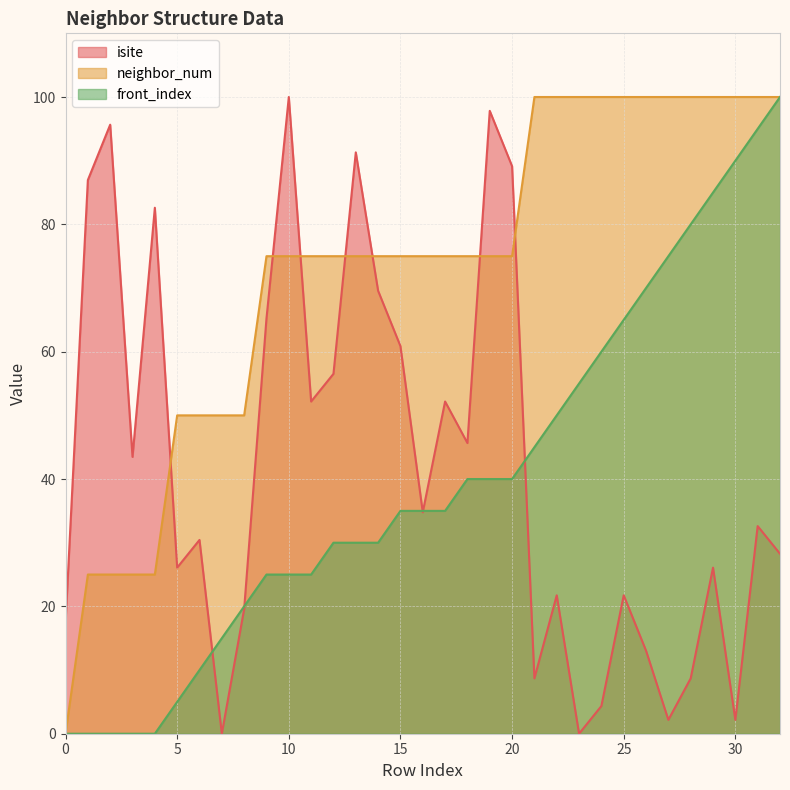

How many distinct data groups are displayed?

3